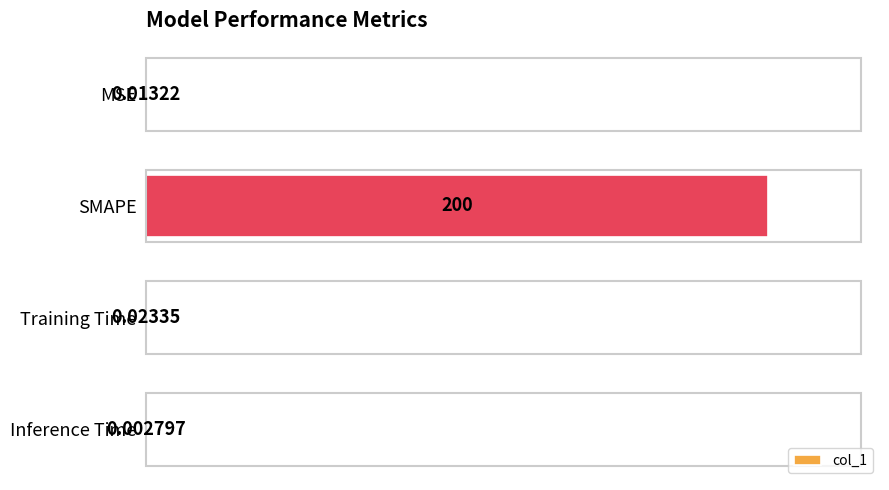

Between SMAPE and Inference Time, which is larger?

SMAPE